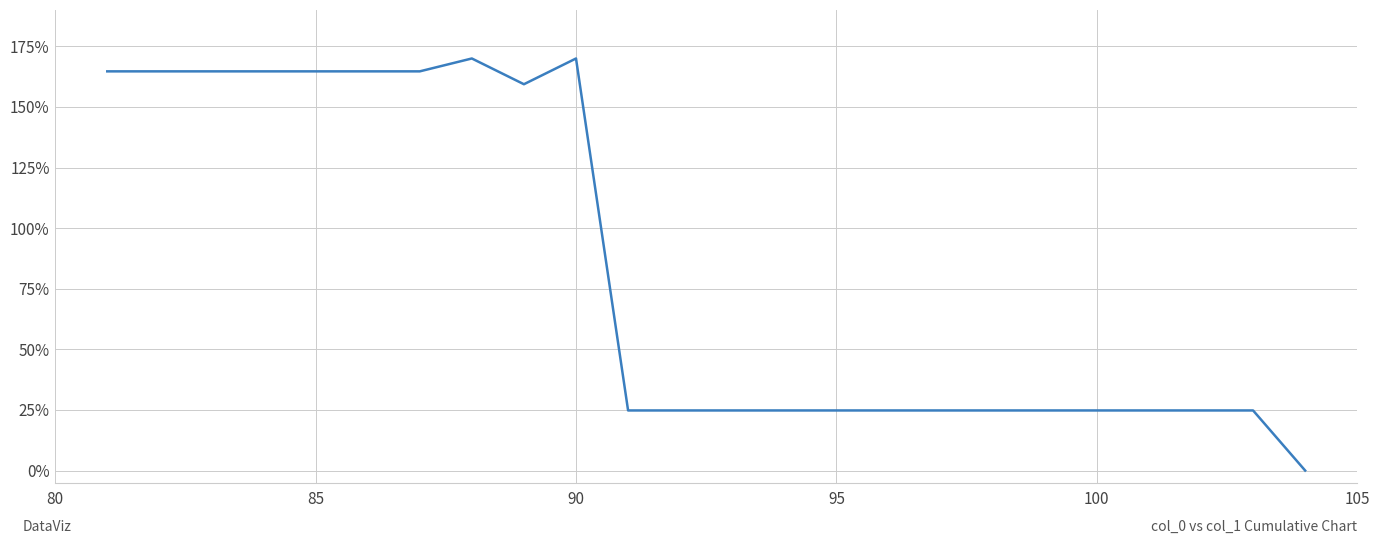

What is the greatest value displayed?

170.0